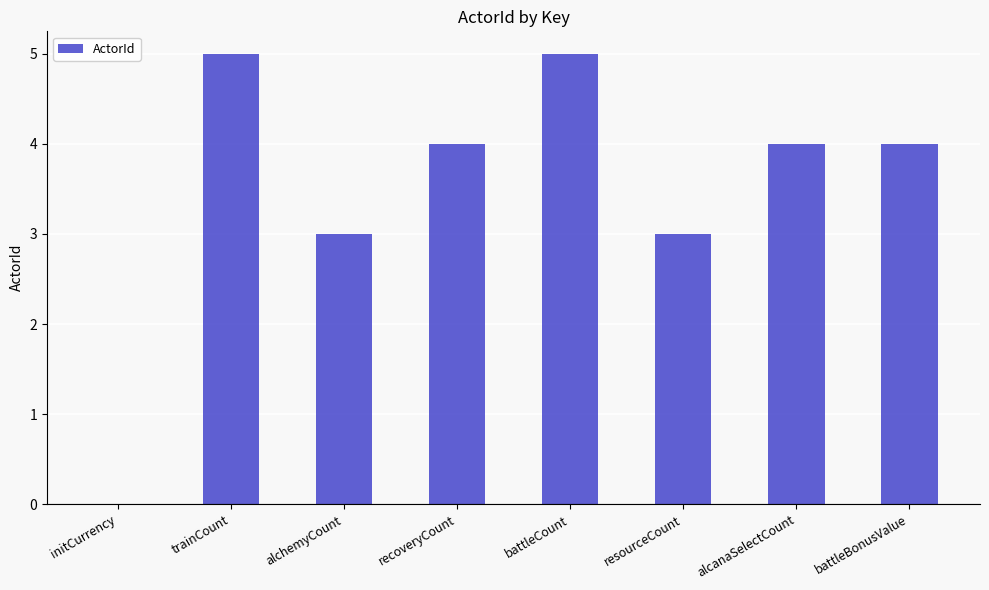

How many values are above zero?

7